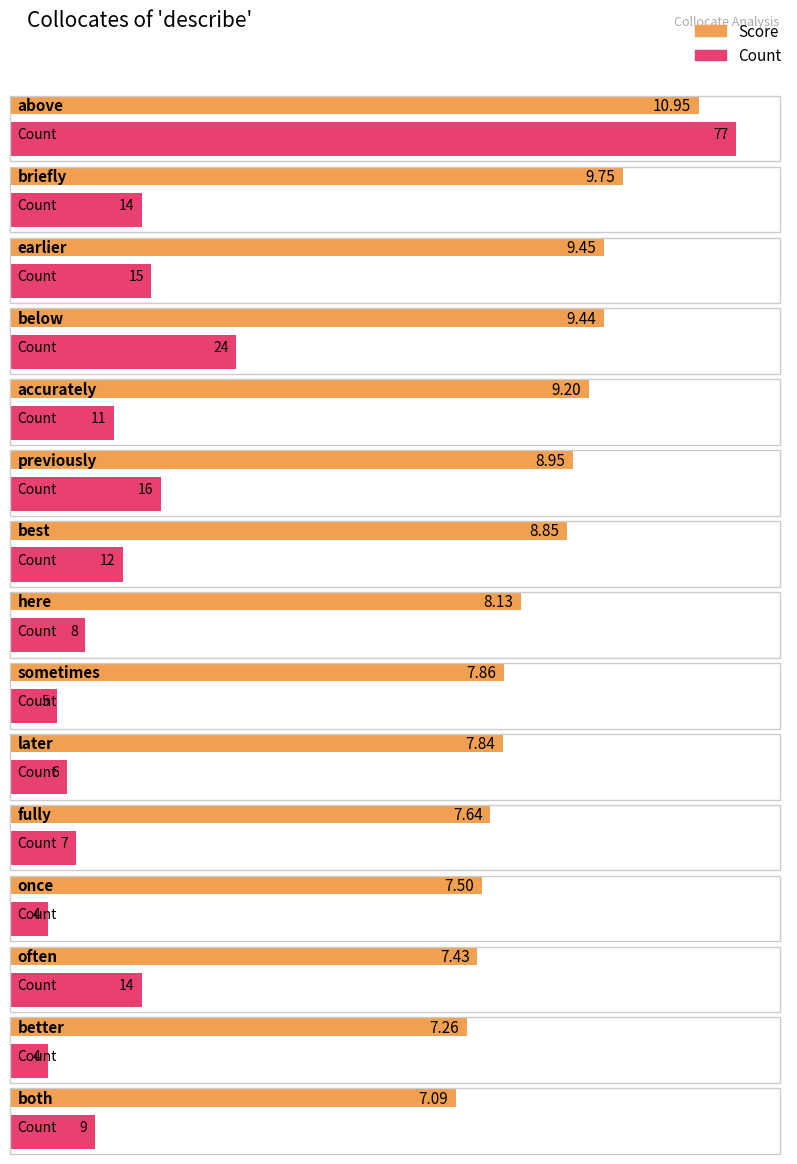

List the series in order of their peak value, lowest first.

Score, Count